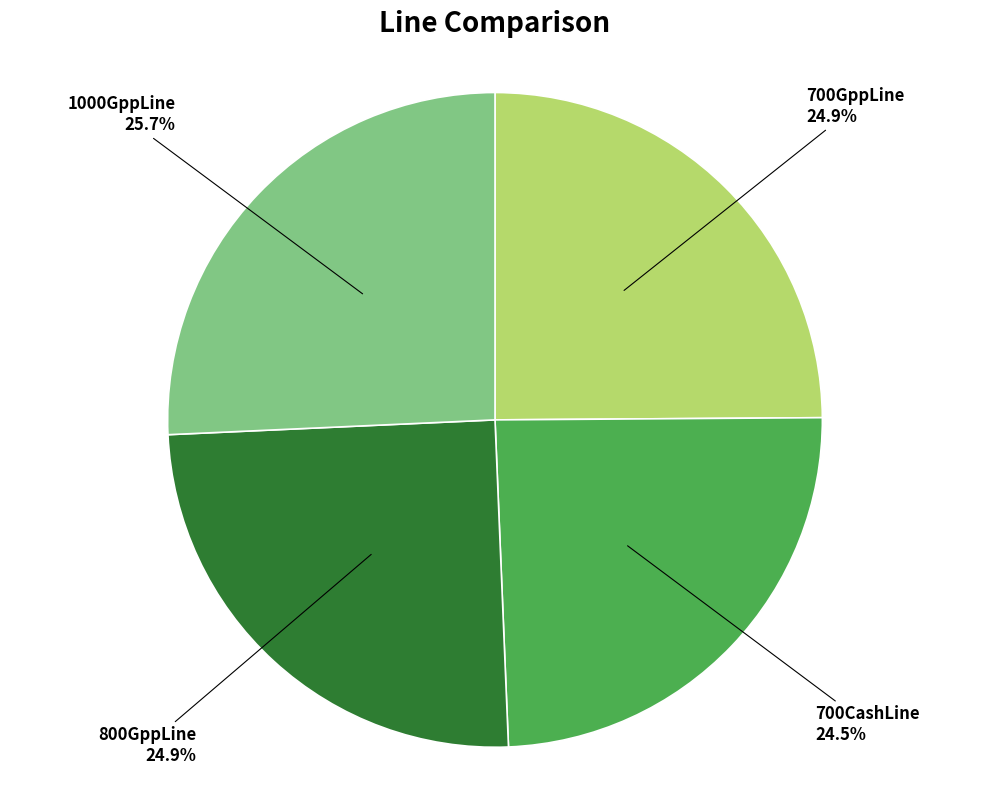

Does any single category account for the majority?

No